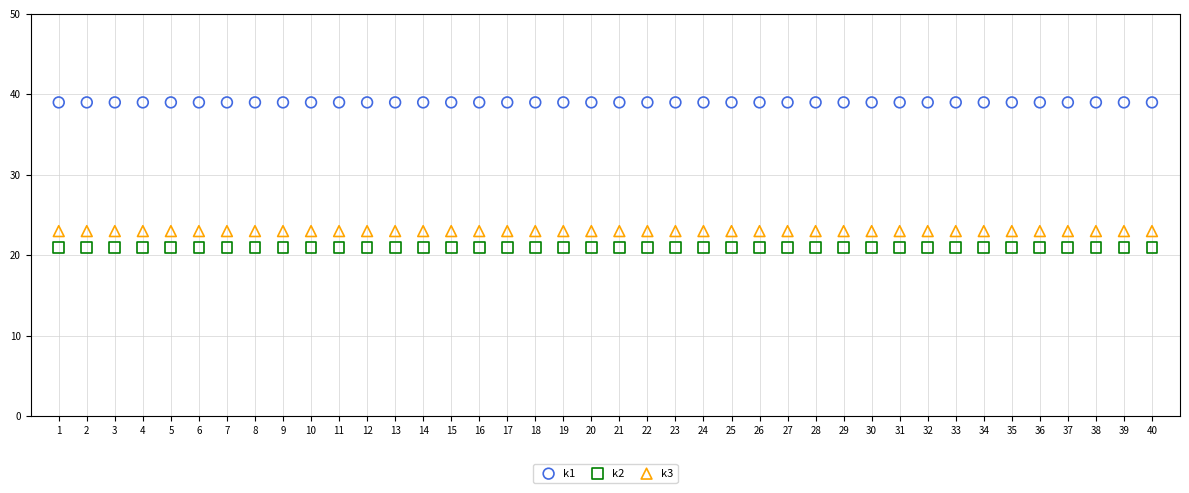

Which series contains the lowest Y value?

k2